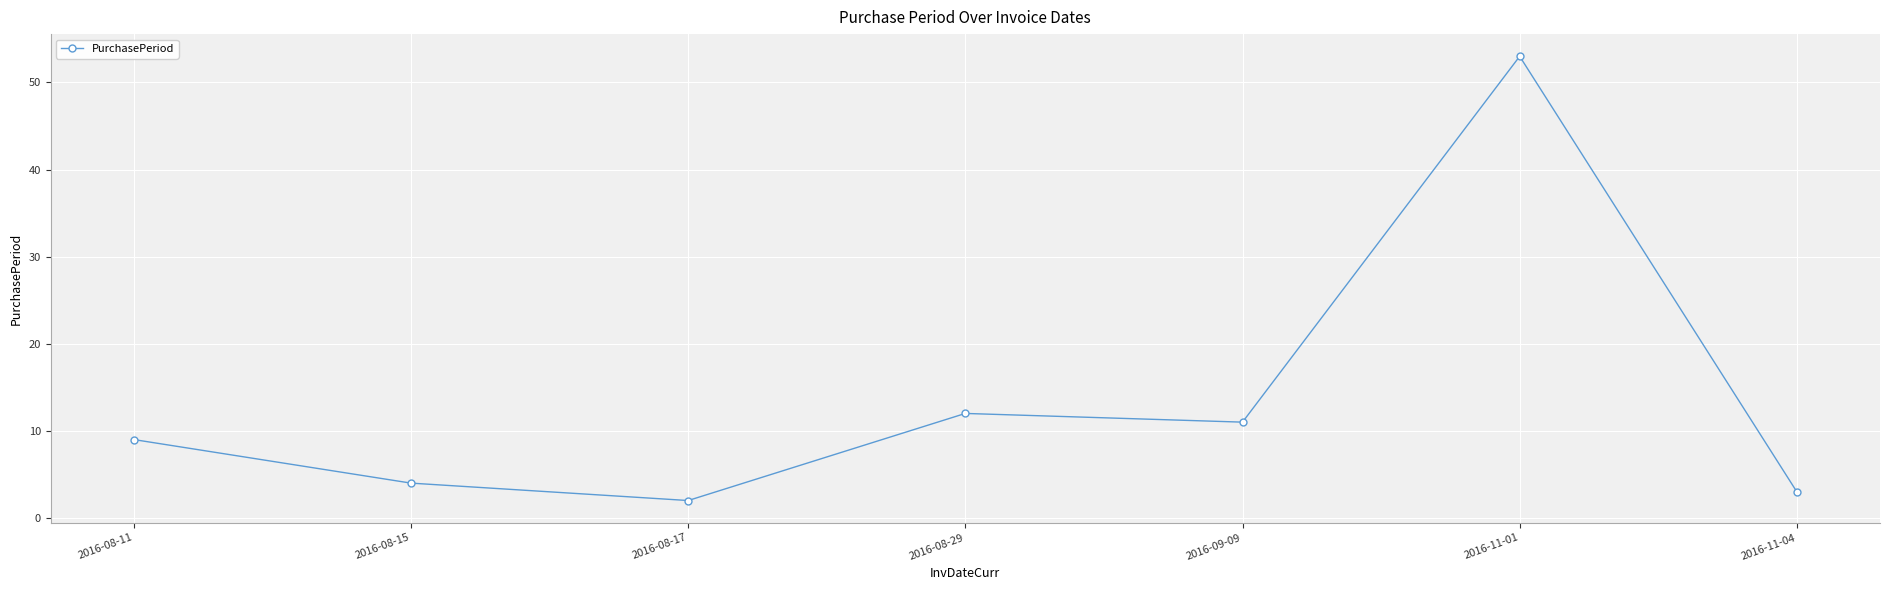

The value at 2016-08-11 is 9. True or false?

True